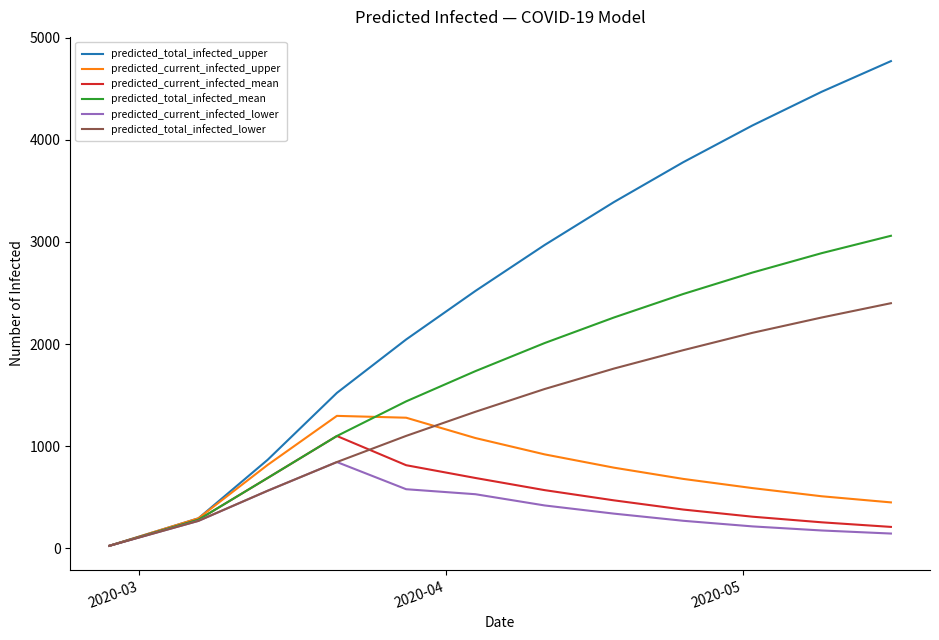

What is the difference between the second highest and minimum values in the predicted_current_infected_upper series?

1254